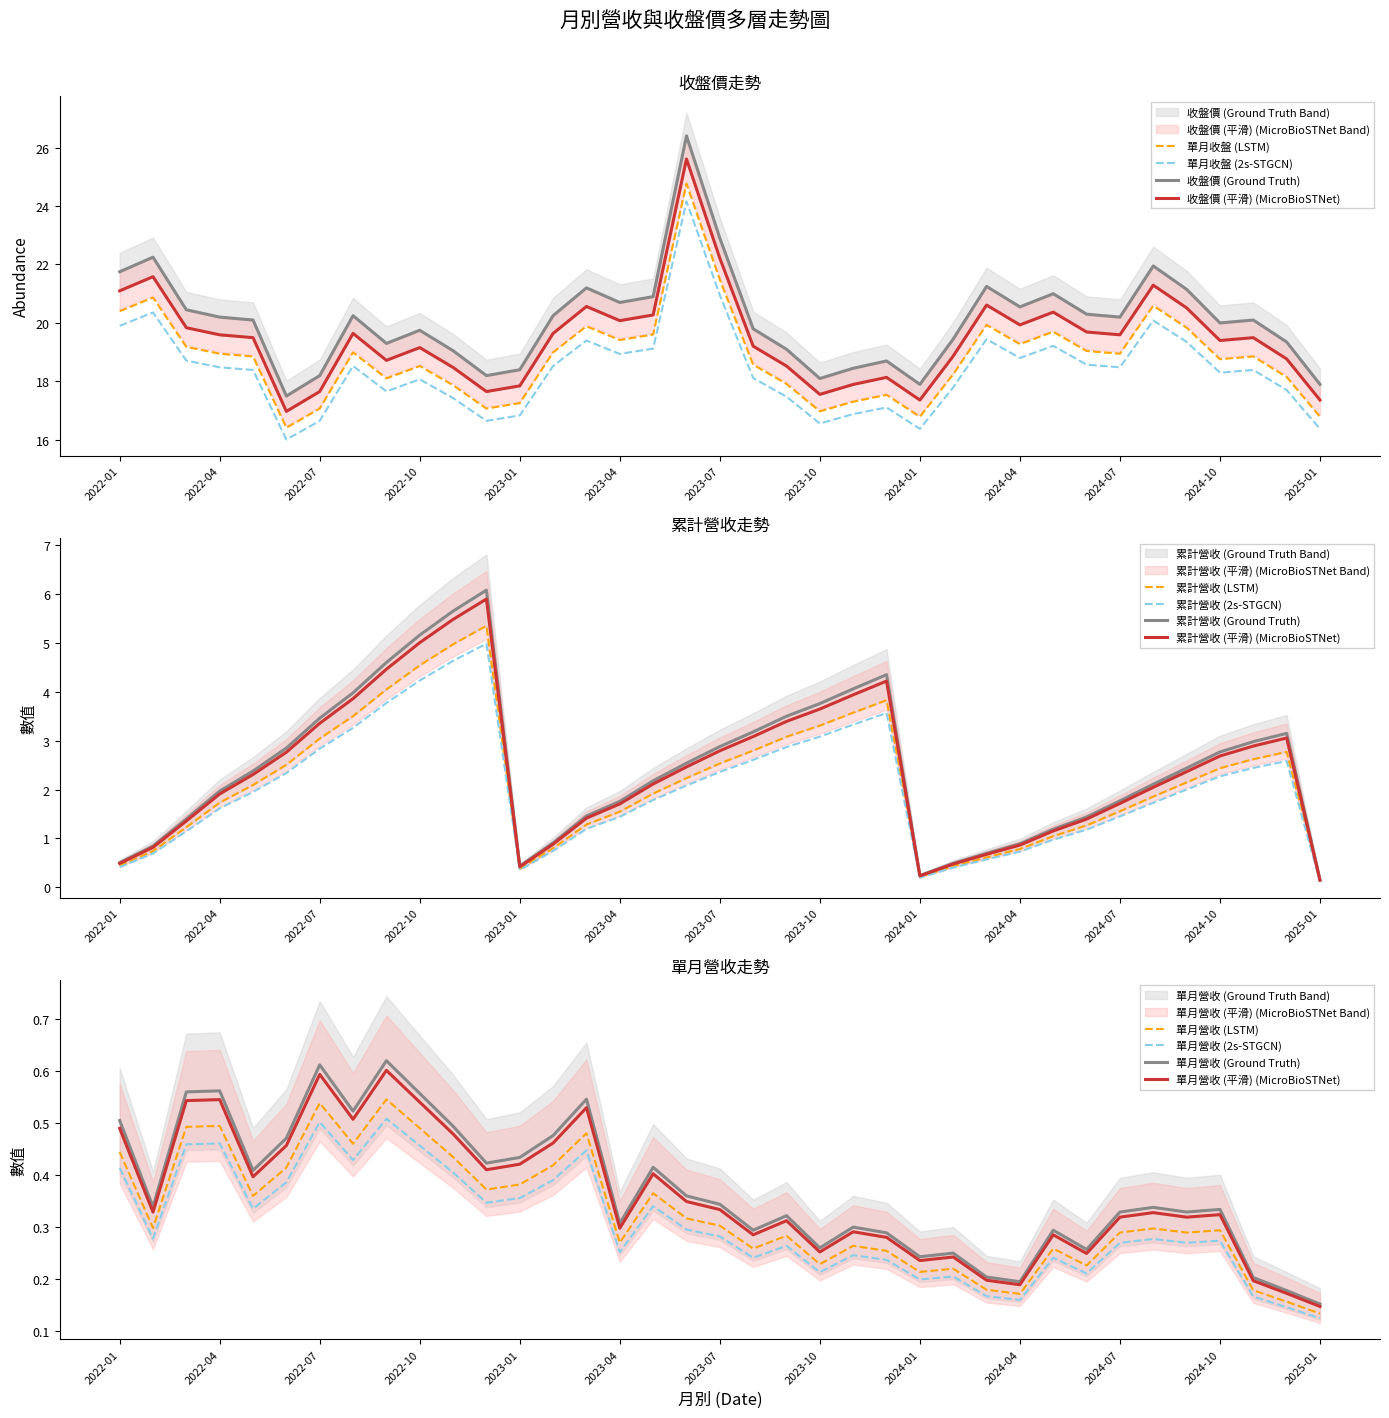

What is the label of the 19th point from the left?

2023-07